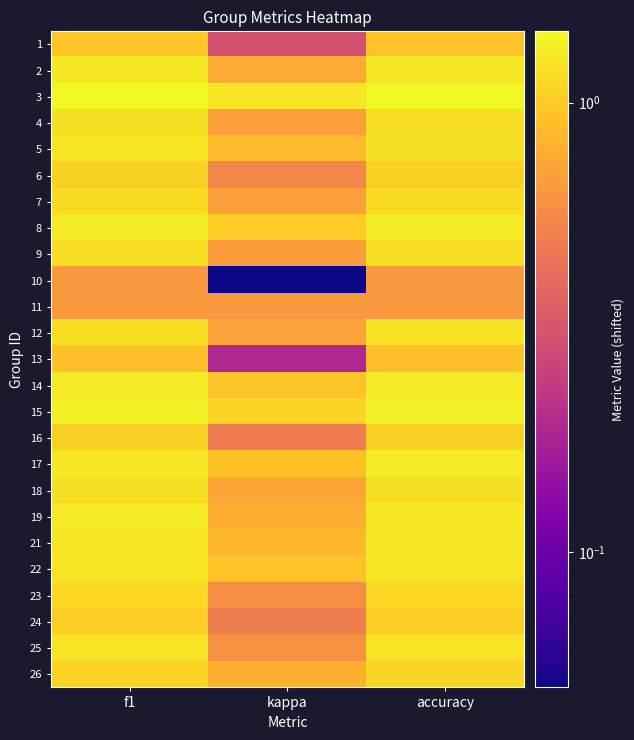

Count the number of categories in the chart.

3